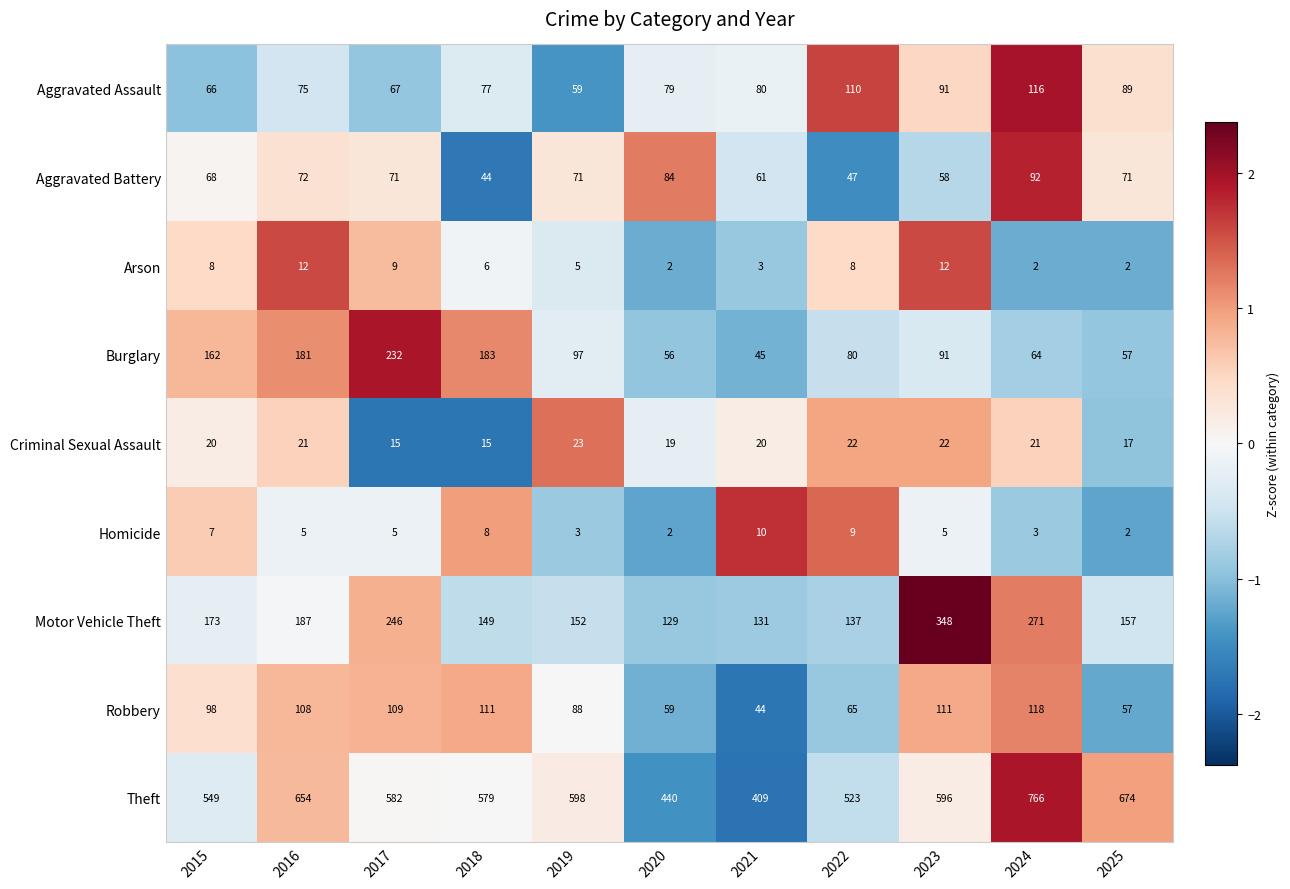

Which series has the largest range (max minus min)?

Theft